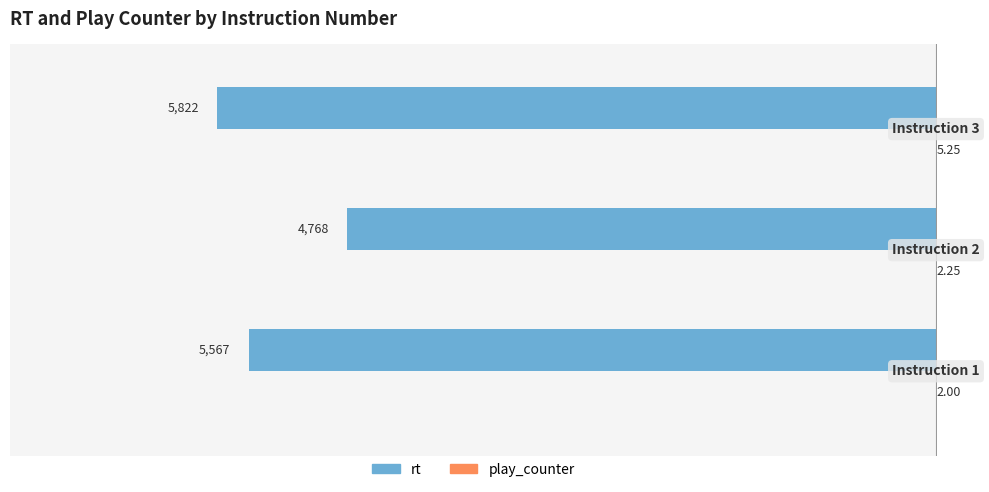

What is the sum of all rt values?

-16157.0